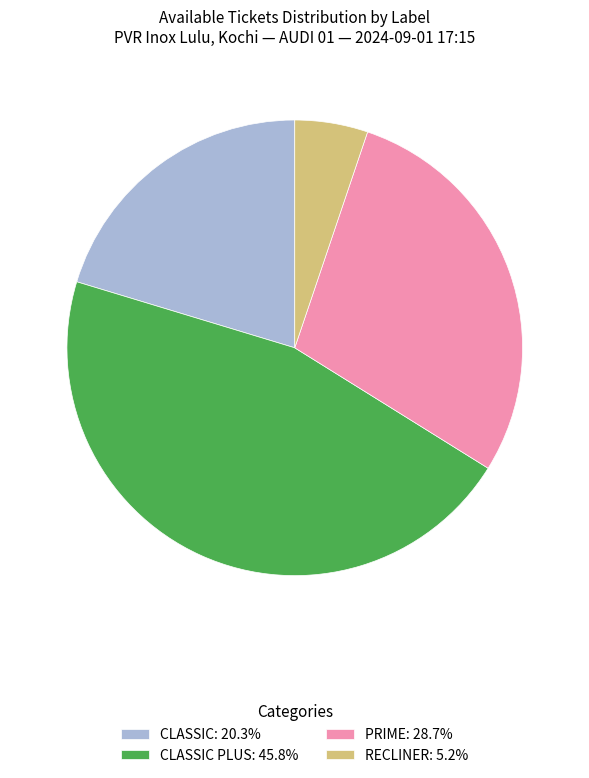

Is the sum of RECLINER: 5.2% and CLASSIC: 20.3% greater than half?

No